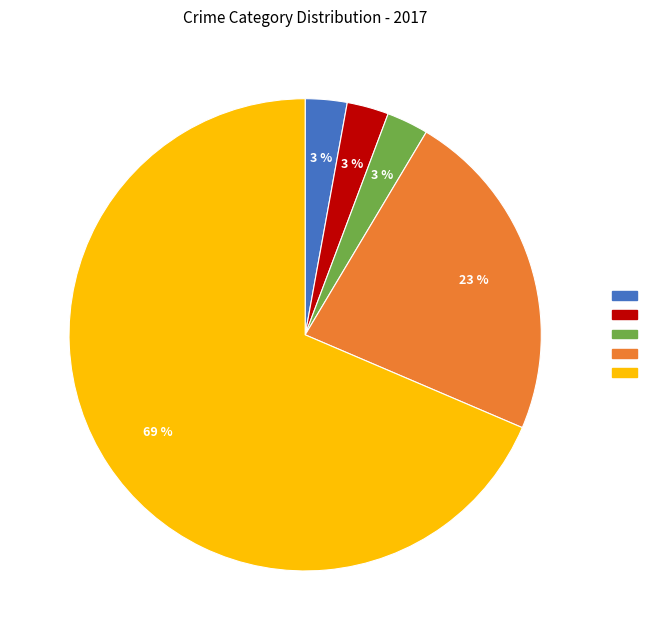

Is there any slice that represents more than half of the pie?

Yes